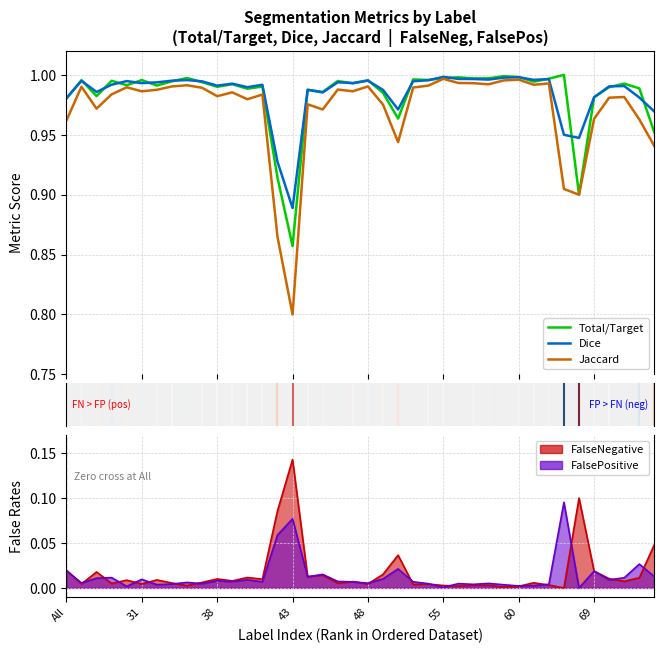

Reading left to right, extract all data points from this chart.

Total/Target: 1.0	1.0	1.0	1.0	1.0	1.0	1.0	1.0	1.0	1.0	1.0	1.0	1.0	1.0	0.9	0.9	1.0	1.0	1.0	1.0	1.0	1.0	1.0	1.0	1.0	1.0	1.0	1.0	1.0	1.0	1.0	1.0	1.0	1.0	0.9	1.0	1.0	1.0	1.0	1.0
Dice: 1.0	1.0	1.0	1.0	1.0	1.0	1.0	1.0	1.0	1.0	1.0	1.0	1.0	1.0	0.9	0.9	1.0	1.0	1.0	1.0	1.0	1.0	1.0	1.0	1.0	1.0	1.0	1.0	1.0	1.0	1.0	1.0	1.0	0.9	0.9	1.0	1.0	1.0	1.0	1.0
Jaccard: 1.0	1.0	1.0	1.0	1.0	1.0	1.0	1.0	1.0	1.0	1.0	1.0	1.0	1.0	0.9	0.8	1.0	1.0	1.0	1.0	1.0	1.0	0.9	1.0	1.0	1.0	1.0	1.0	1.0	1.0	1.0	1.0	1.0	0.9	0.9	1.0	1.0	1.0	1.0	0.9